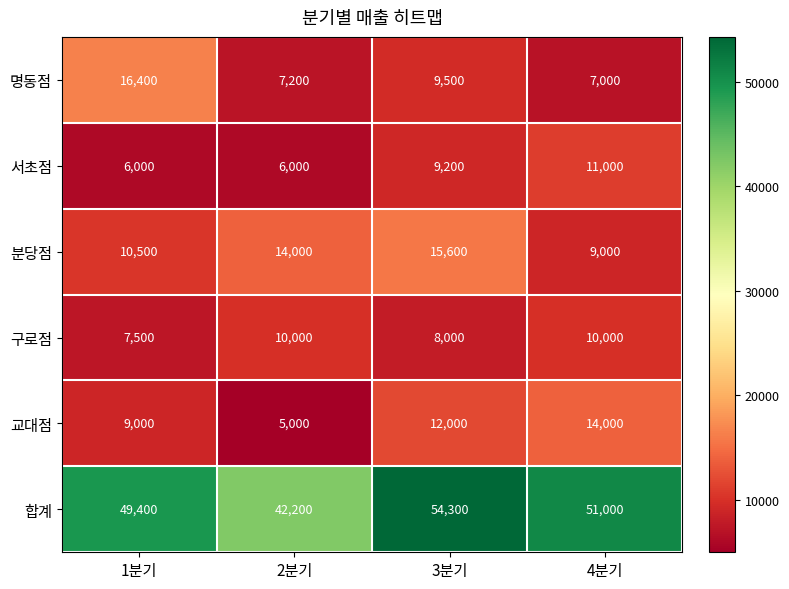

Which series has the widest spread of values?

합계